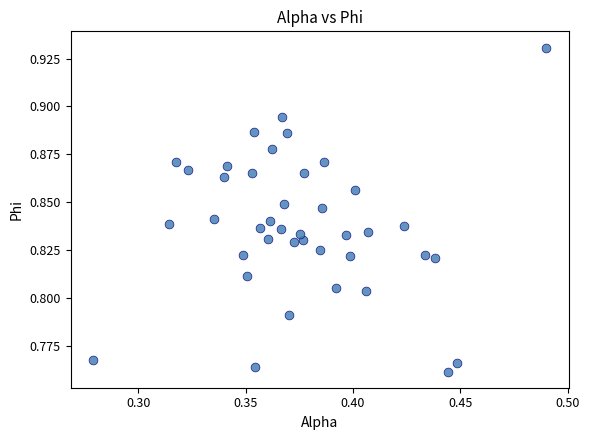

How many data points are displayed?

40